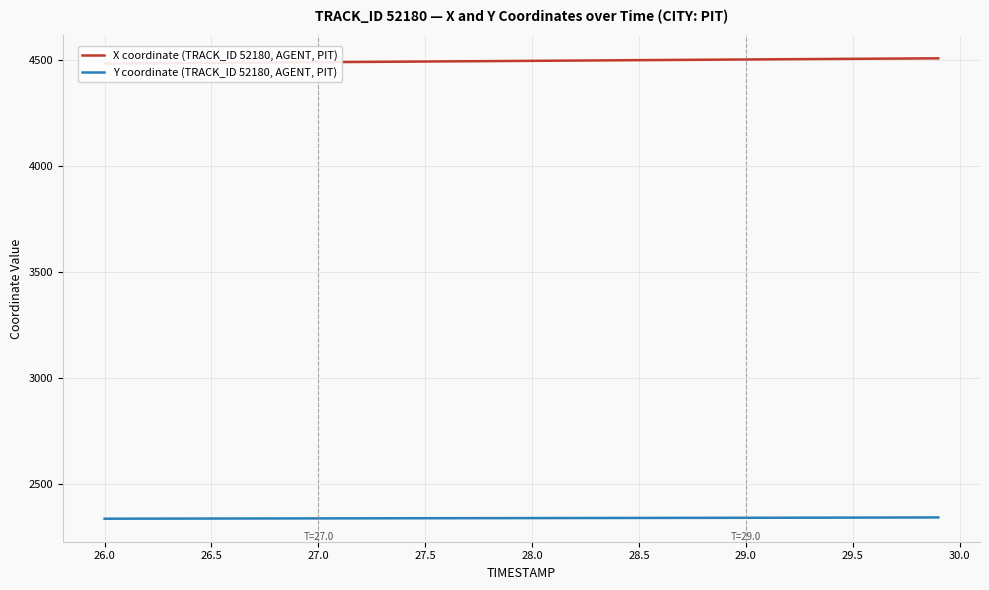

What is the highest value of the Y coordinate (TRACK_ID 52180, AGENT, PIT) series?

2344.2